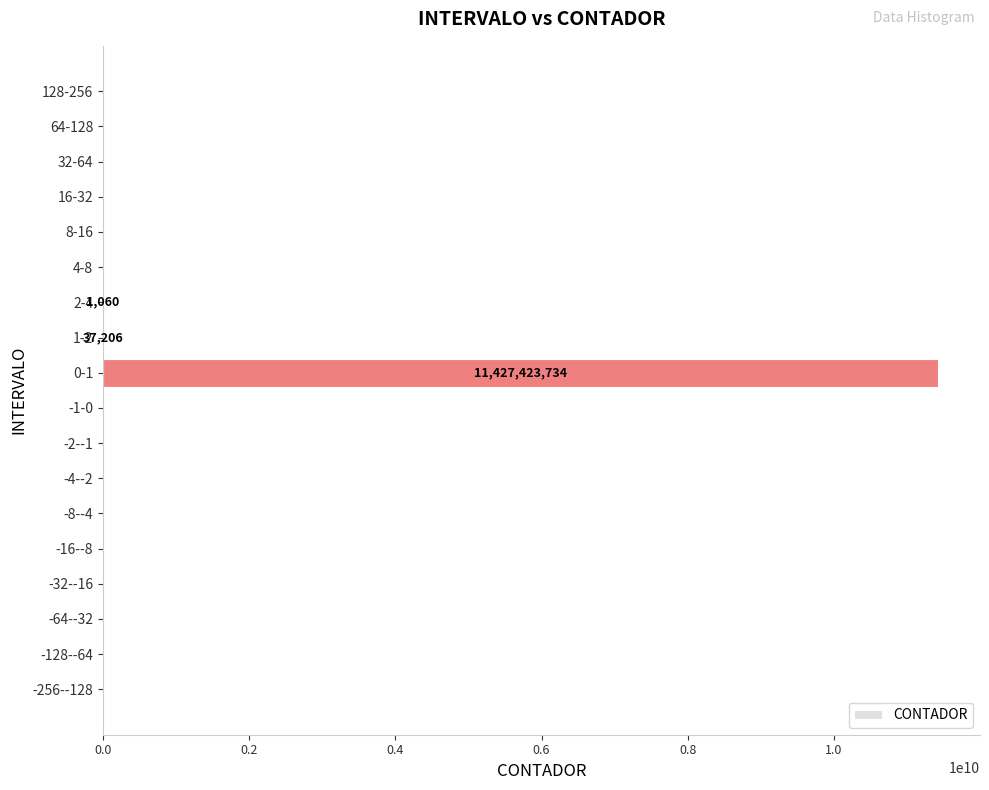

Which category has the highest value across all series?

0-1